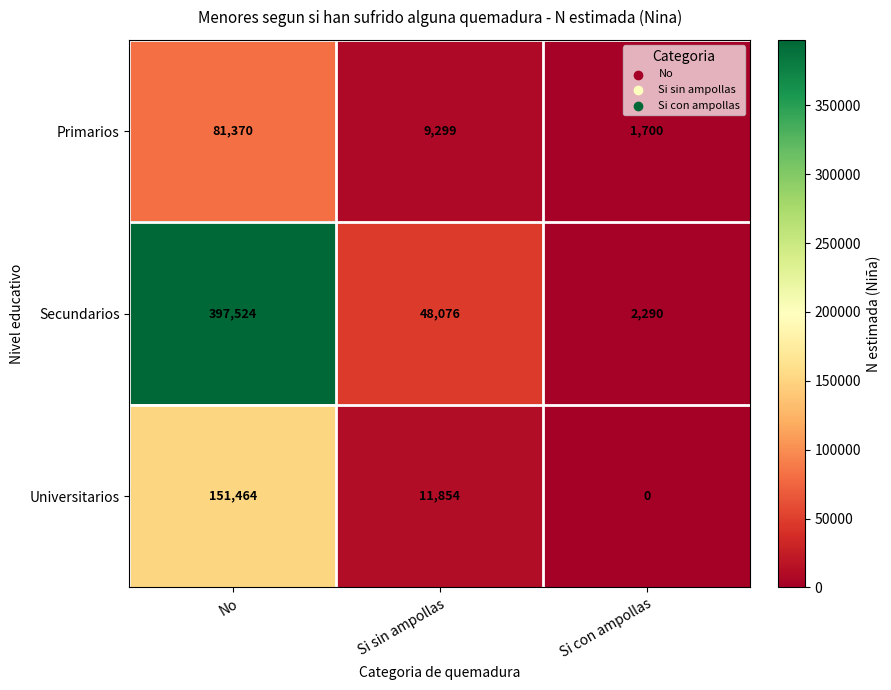

What is the sum of the Primarios values at Si sin ampollas and No?

90669